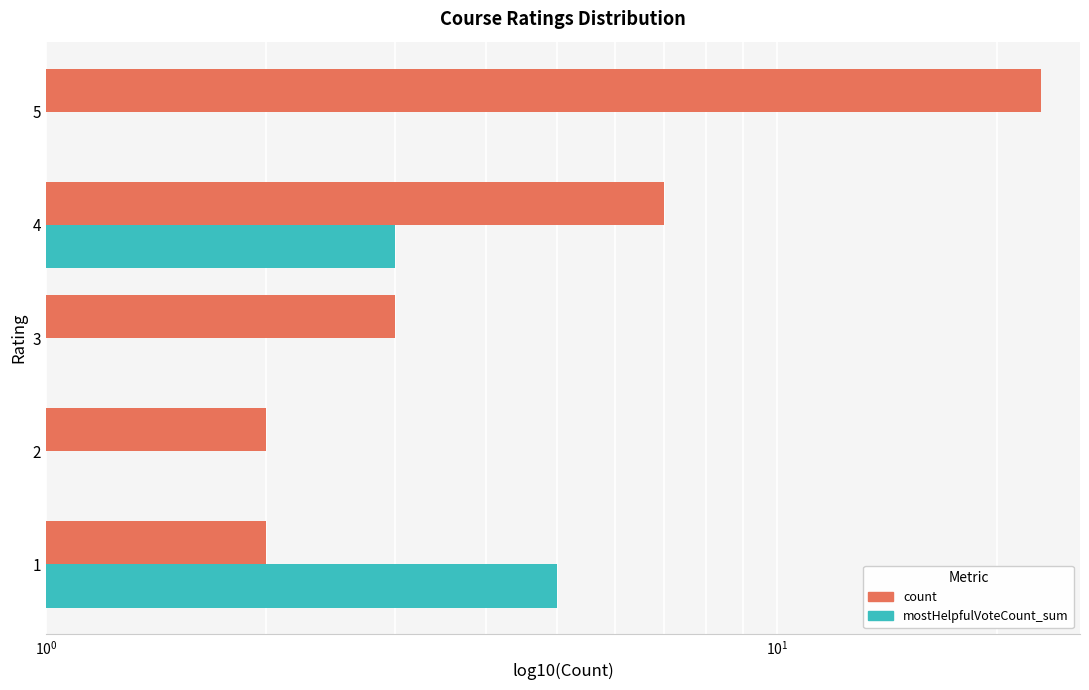

What is the difference between the second highest and second lowest values in the mostHelpfulVoteCount_sum series?

3